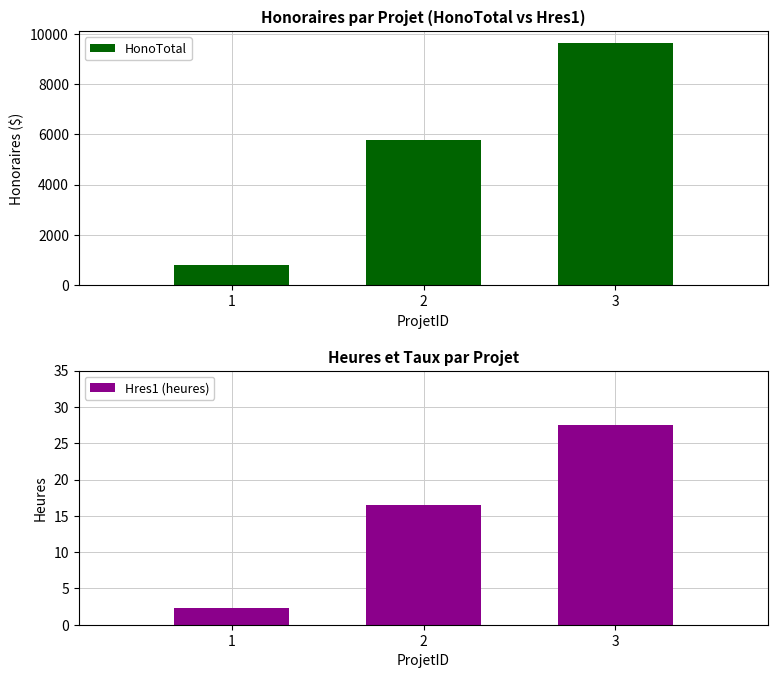

Rank the series at 3 from lowest to highest value.

Hres1 (heures), HonoTotal